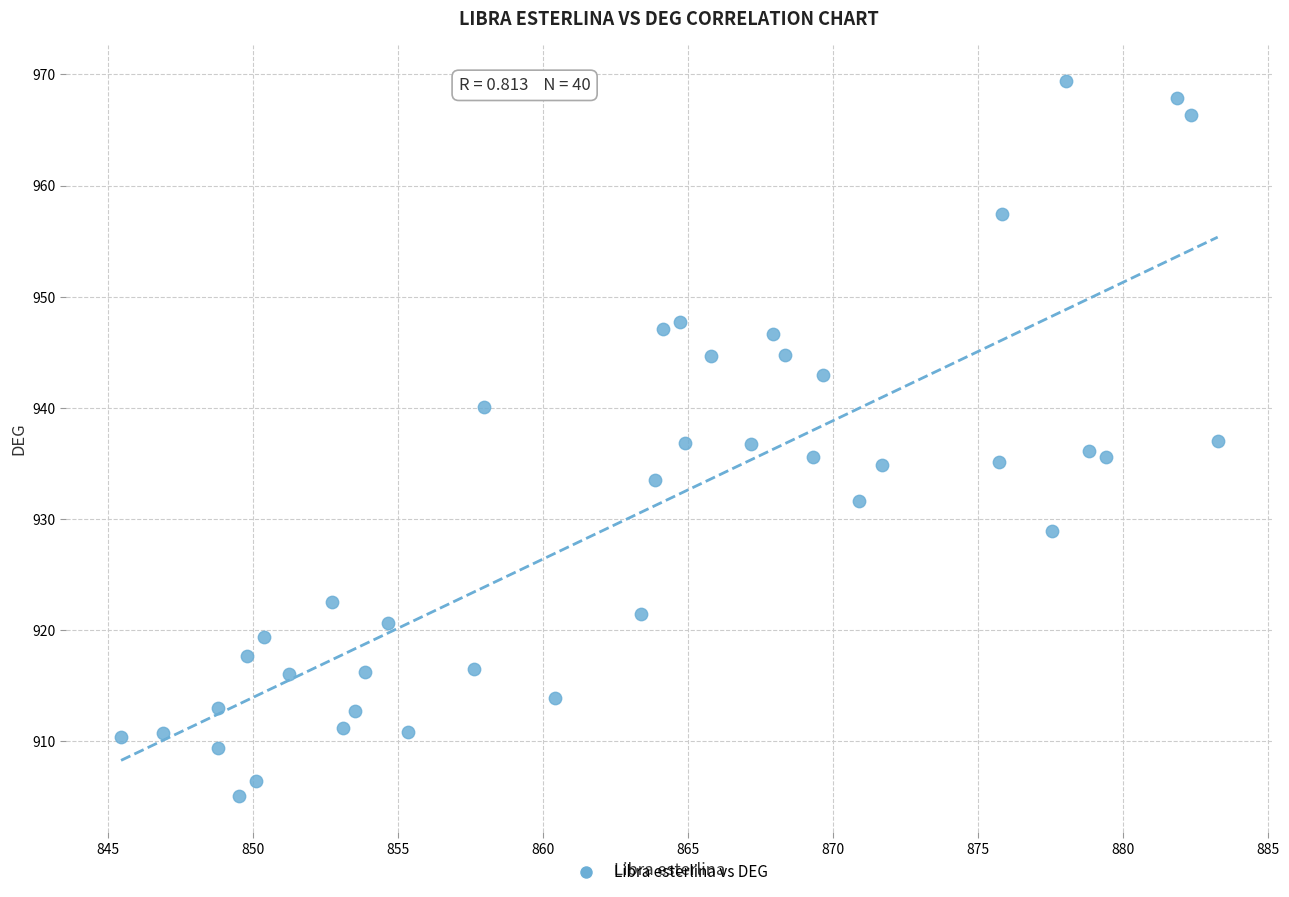

What is the range of X values (max minus min)?

37.8